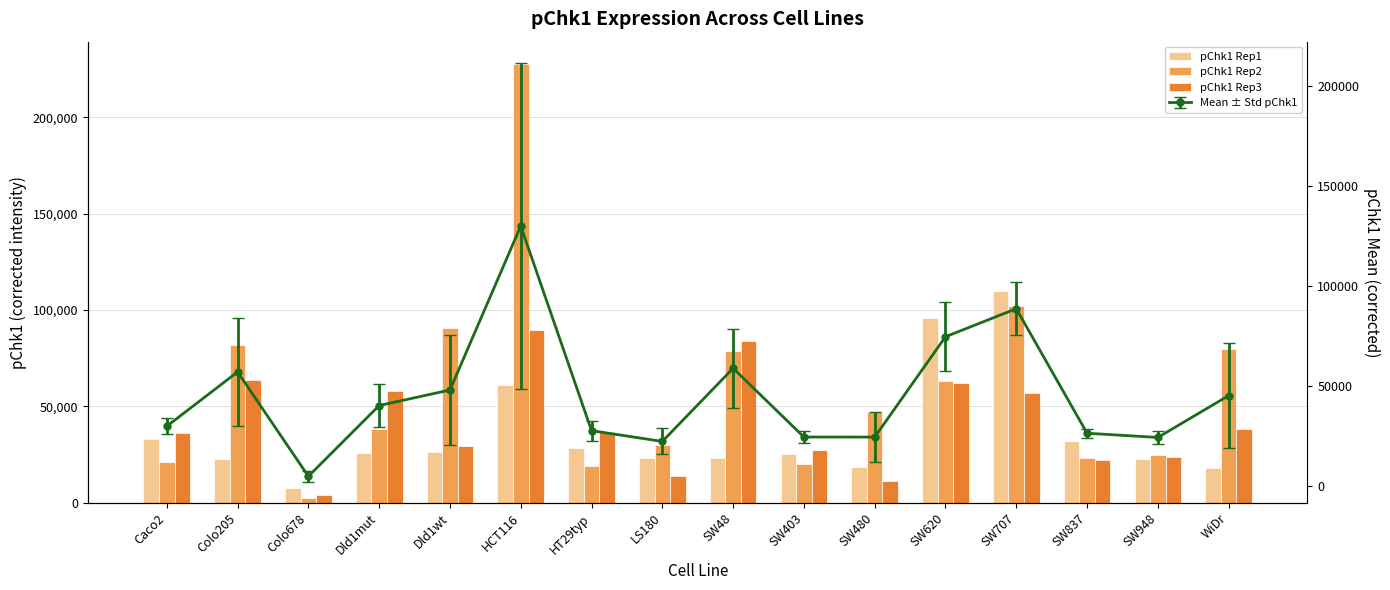

What is the label of the 6th bar from the right?

SW480